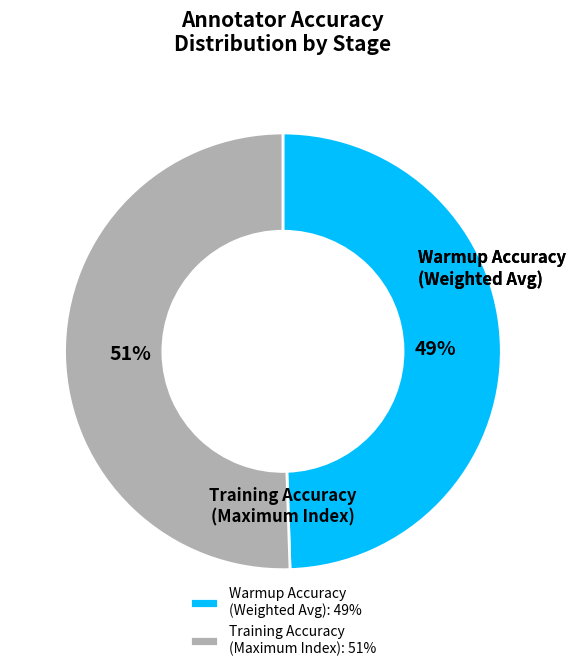

Is it true that Warmup Accuracy (Weighted Avg): 49% is 49% of the pie?

True